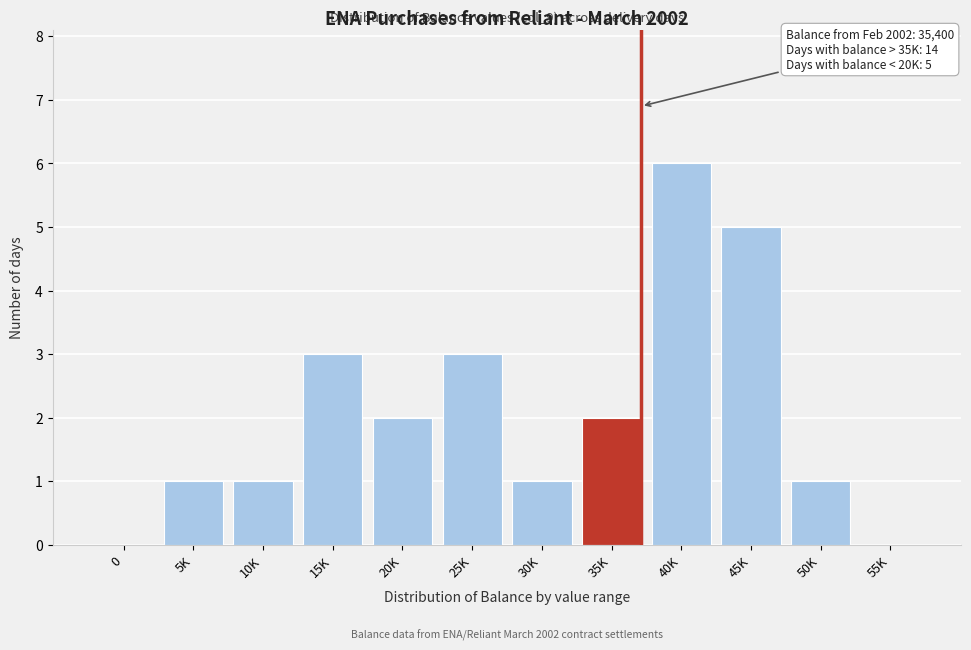

Reading left to right, transcribe all the data shown in this chart.

0=0	5K=1	10K=1	15K=3	20K=2	25K=3	30K=1	35K=2	40K=6	45K=5	50K=1	55K=0